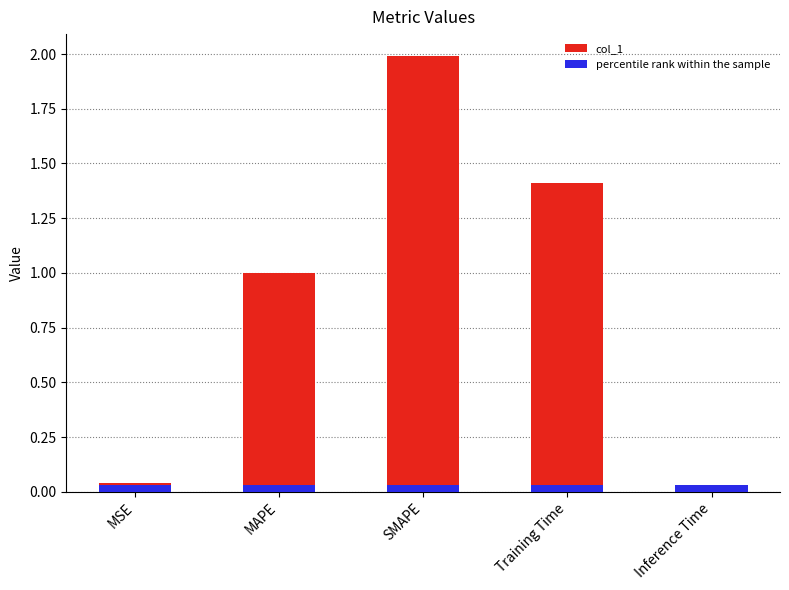

What is the label of the 4th bar from the right?

MAPE